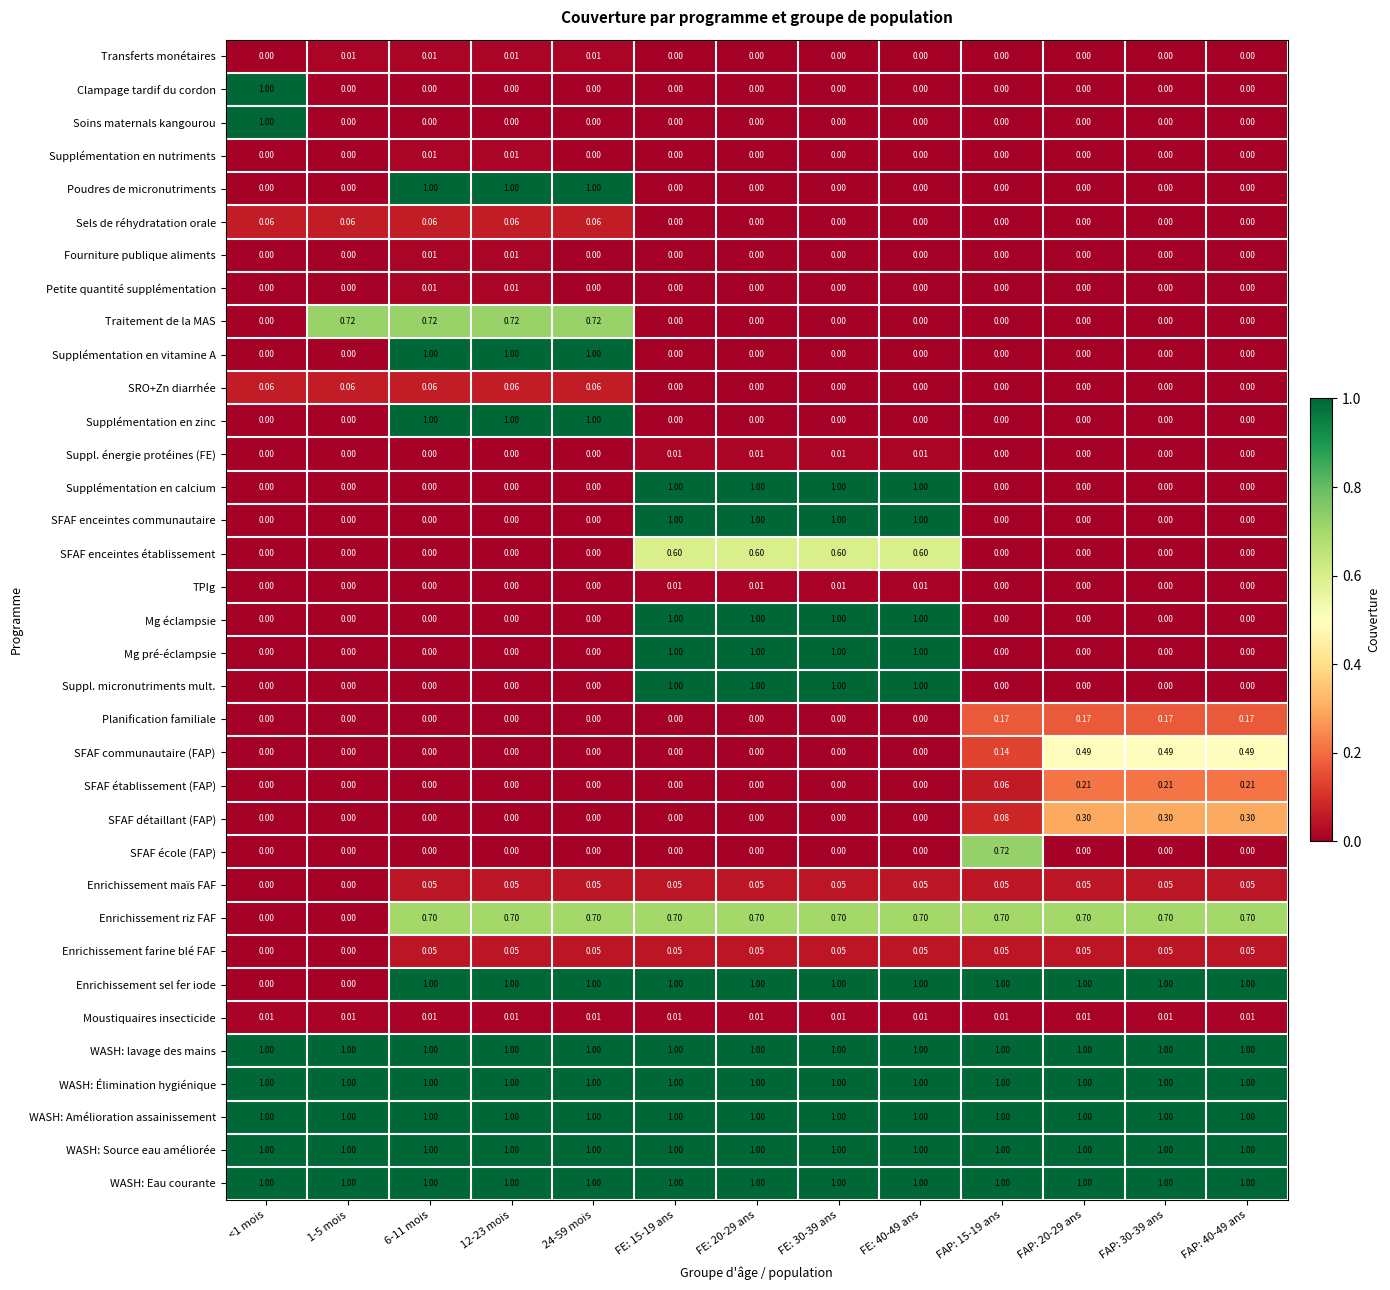

How many values in TPIg are above zero?

4